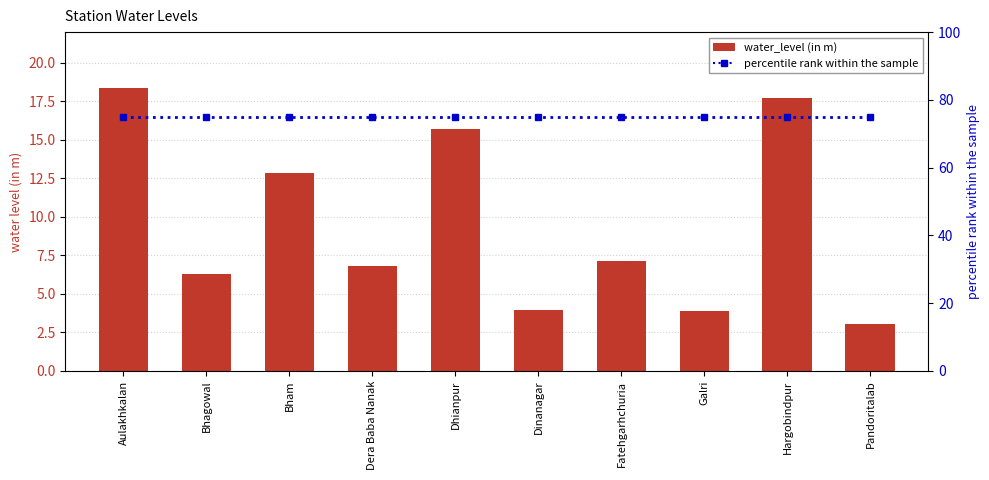

Is it true that percentile rank within the sample equals 75.0 at Pandoritalab?

True